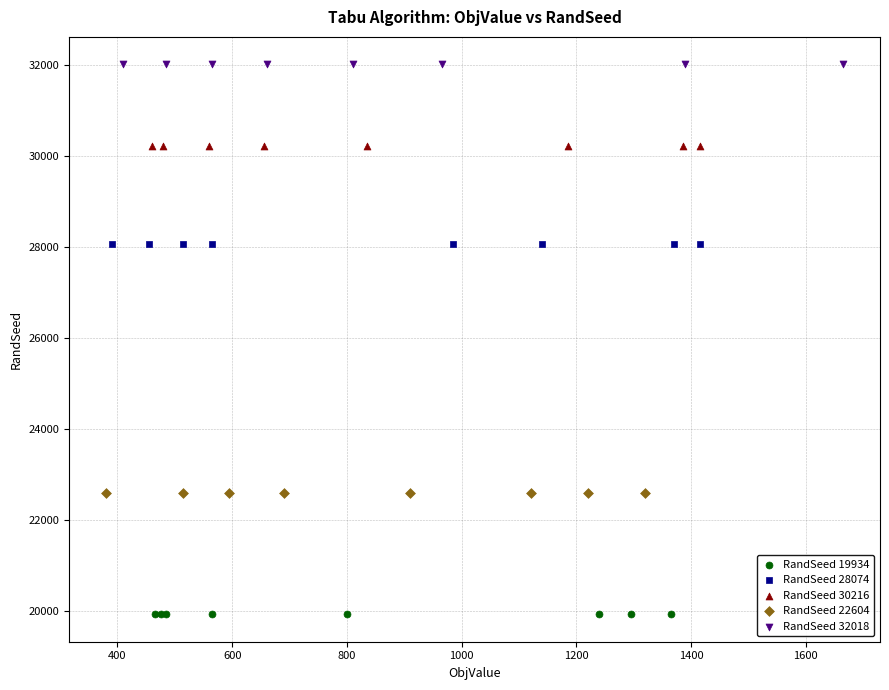

Which series contains the lowest Y value?

RandSeed 19934